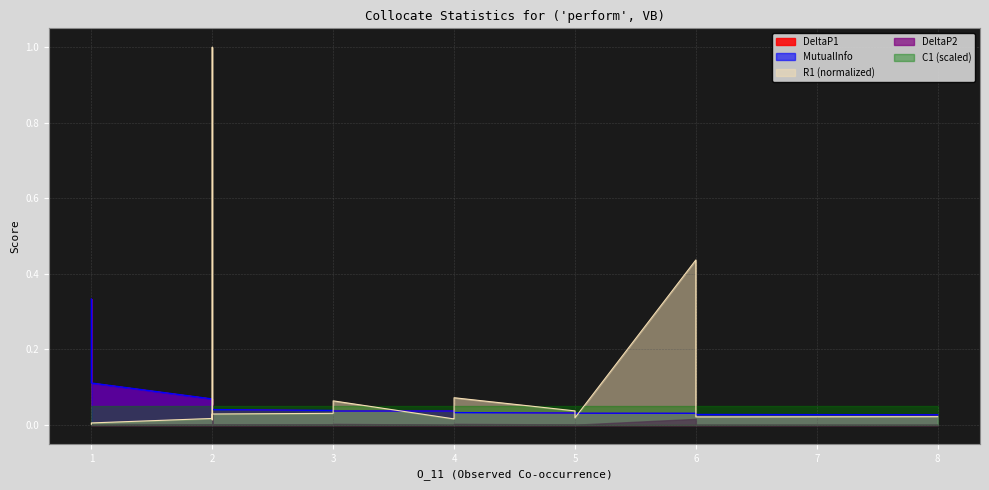

What is the sum of all MutualInfo values?

1.6